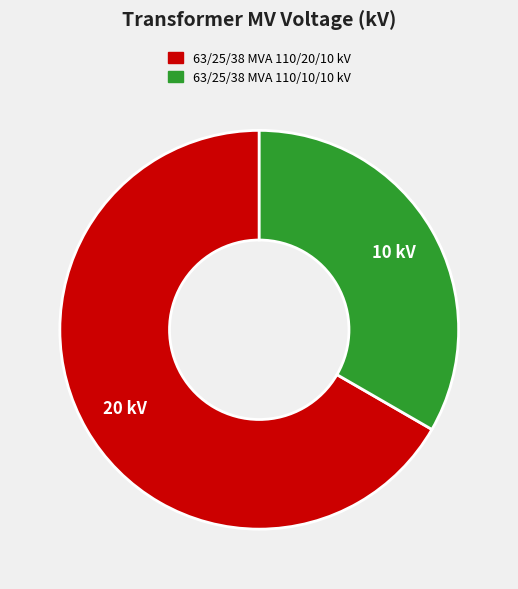

Between 63/25/38 MVA 110/20/10 kV and 63/25/38 MVA 110/10/10 kV, which is larger?

63/25/38 MVA 110/20/10 kV